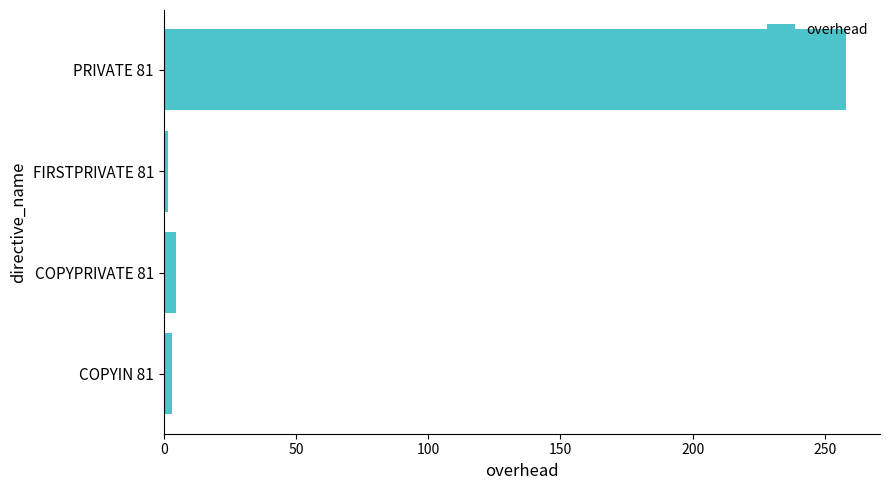

True or false: the data shows 4.6 at COPYPRIVATE 81.

True